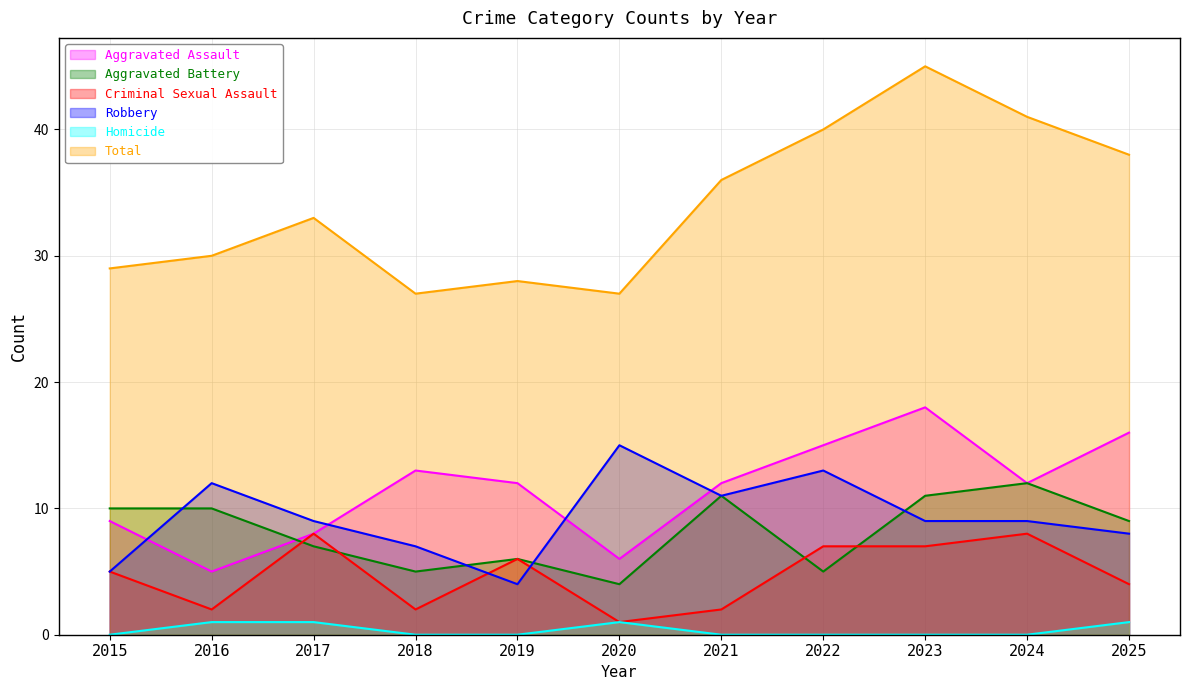

The value of Aggravated Battery at 2019 is 2. True or false?

False